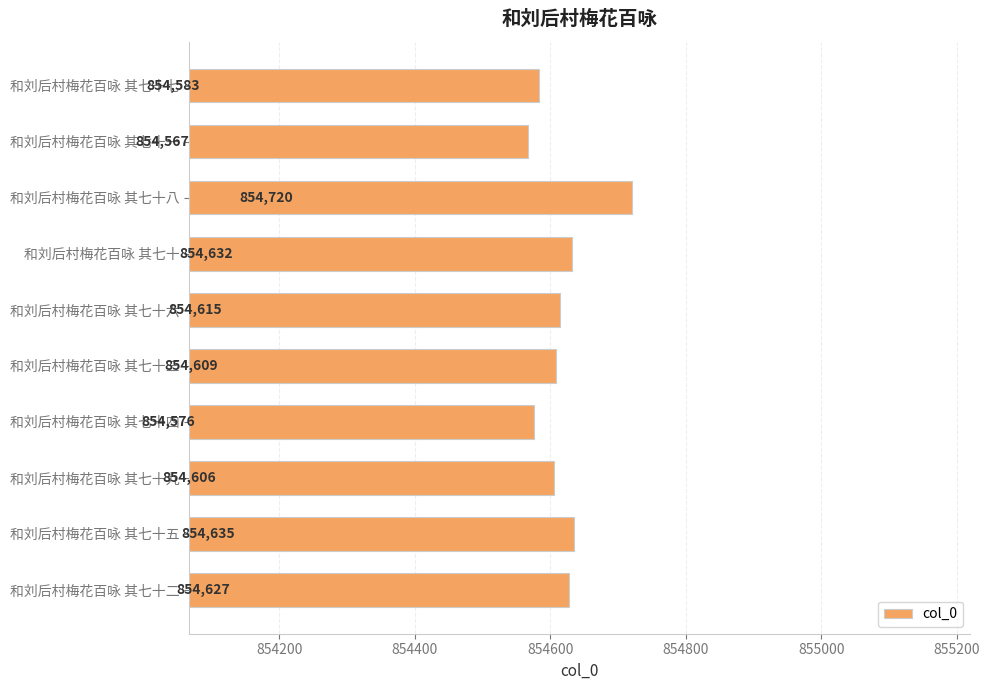

Which category has the lowest value across all series?

和刘后村梅花百咏 其七十一